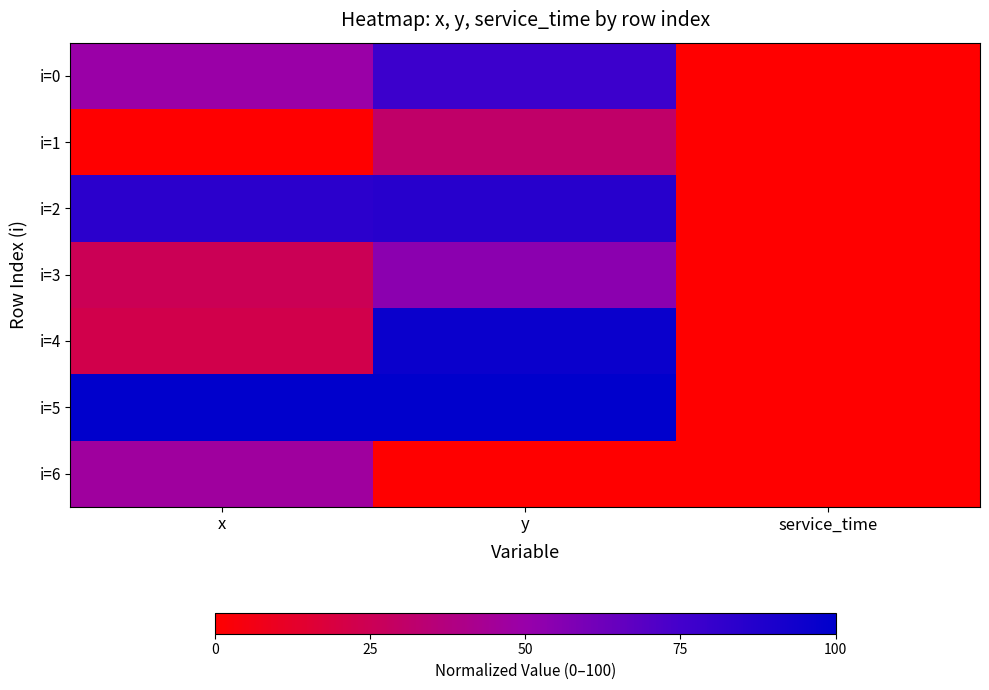

Which has a higher value, service_time or x?

x